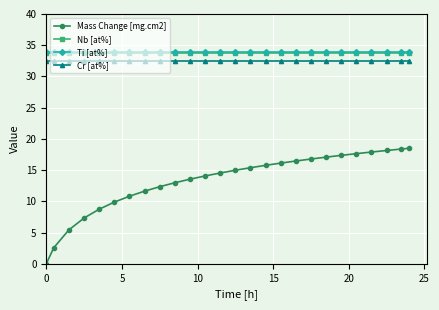

What is the highest value of the Nb [at%] series?

33.7